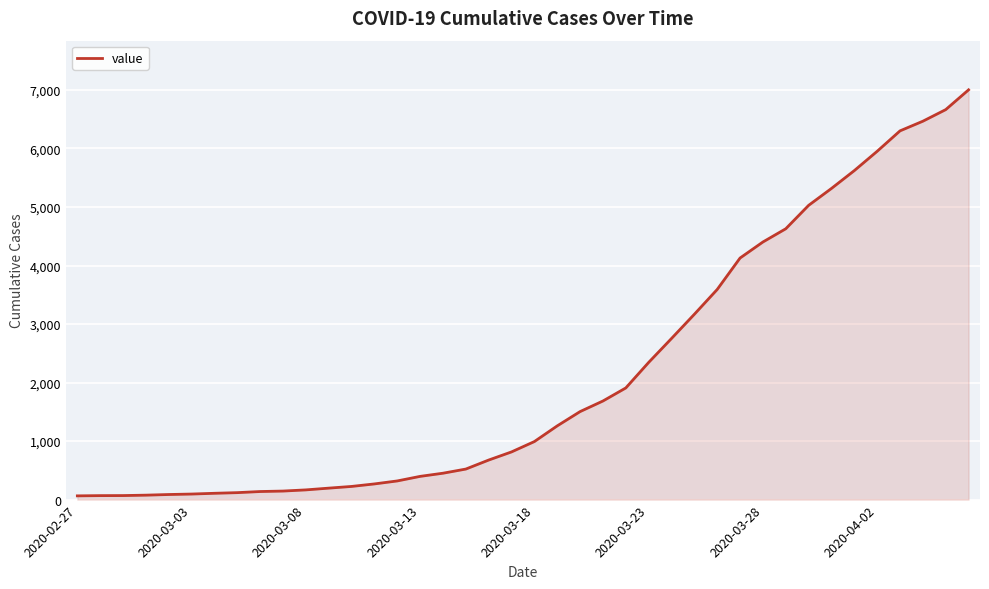

What is the maximum value shown in the chart?

7002